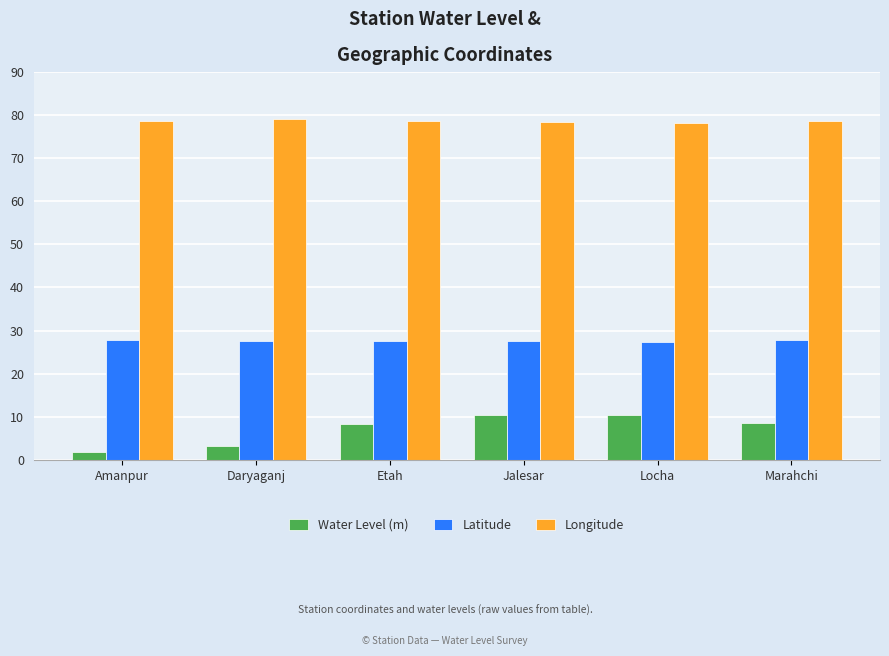

What is the sum of the Longitude values at Daryaganj and Jalesar?

157.4